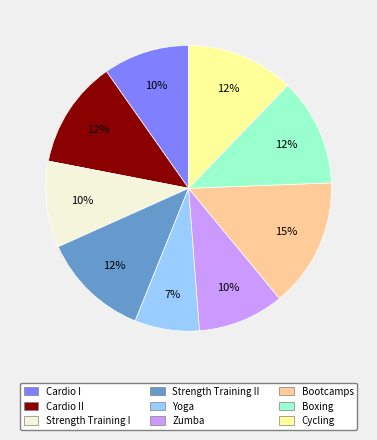

Is there a majority slice in this chart?

No